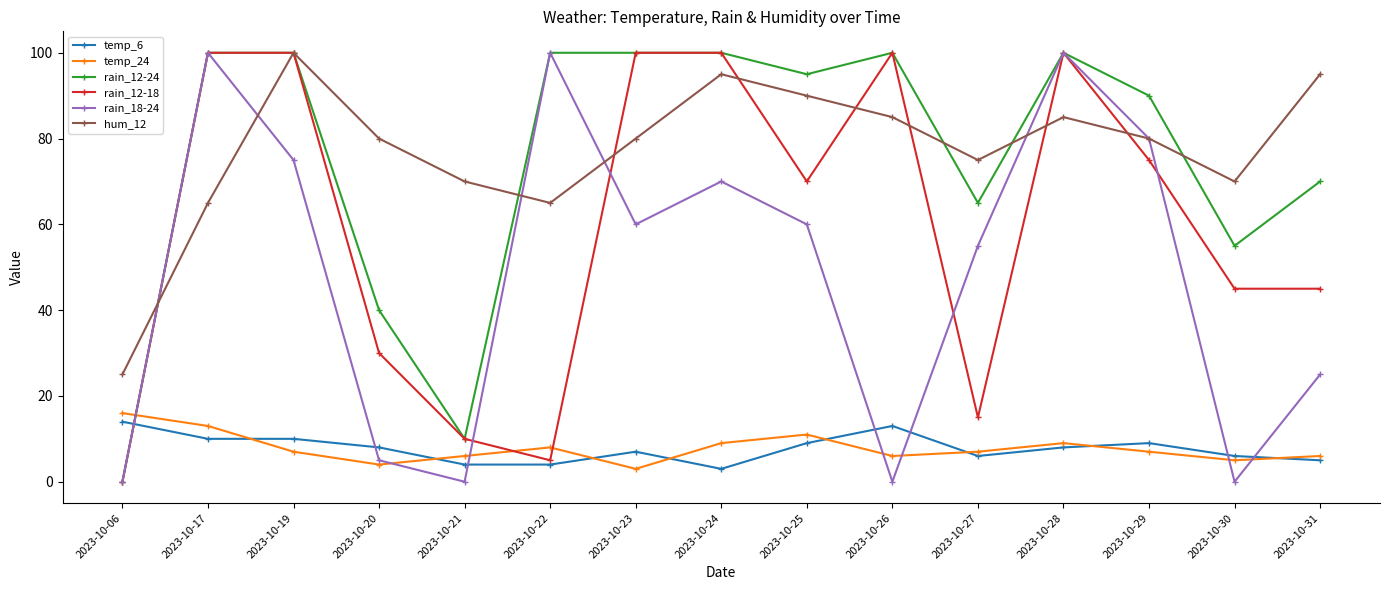

Does the chart have visible grid lines?

No